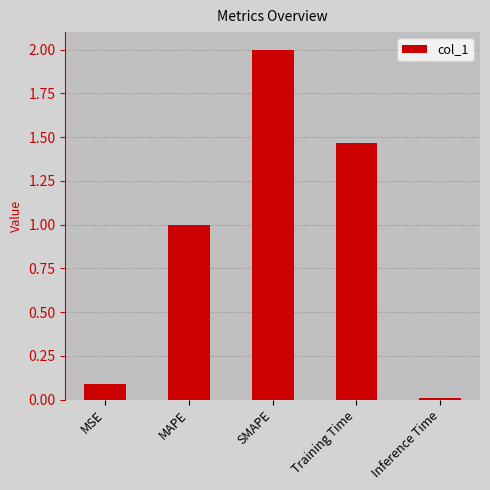

The value at Inference Time is 0.0. True or false?

True